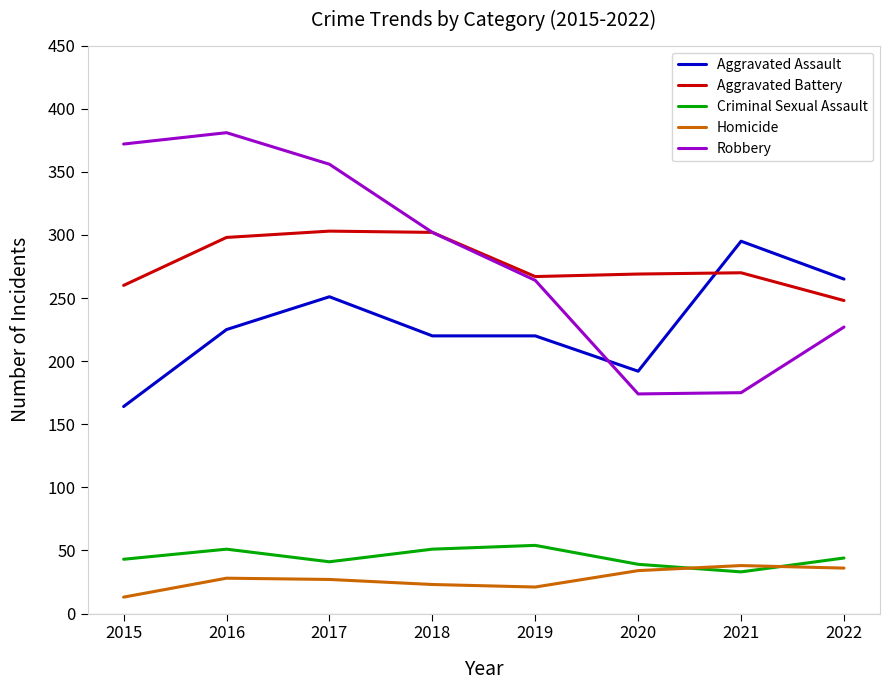

What is the difference between the highest and lowest values at 2015?

359